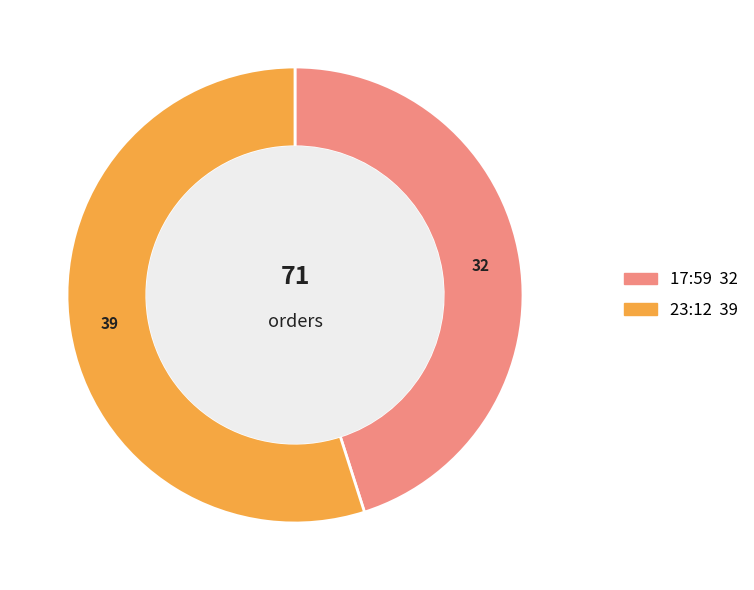

Do 17:59 and 23:12 together represent more than half of the pie?

Yes